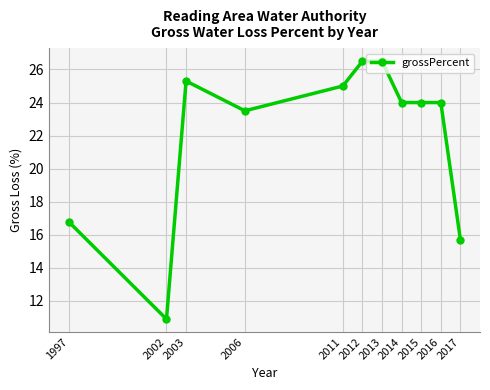

Does the chart have visible grid lines?

Yes